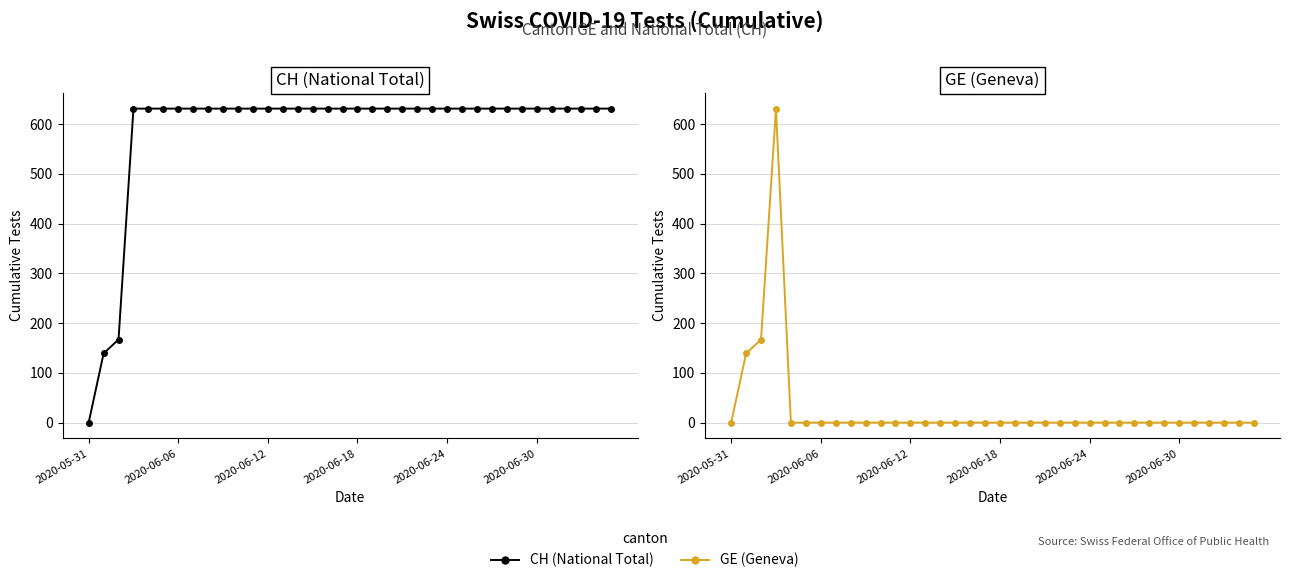

At 15, list the series in order from smallest to largest.

GE (Geneva), CH (National Total)